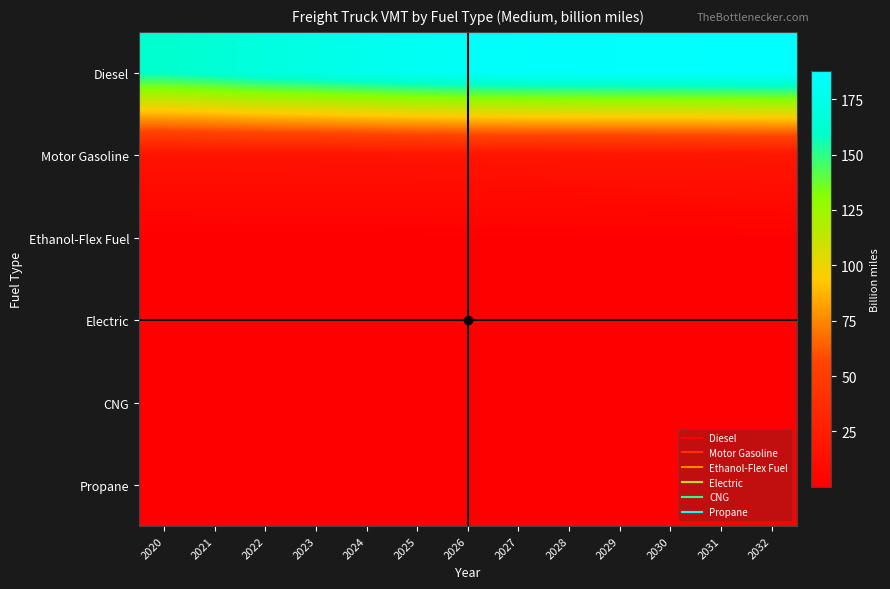

Between 2025 and 2031, which series saw the biggest shift?

Diesel